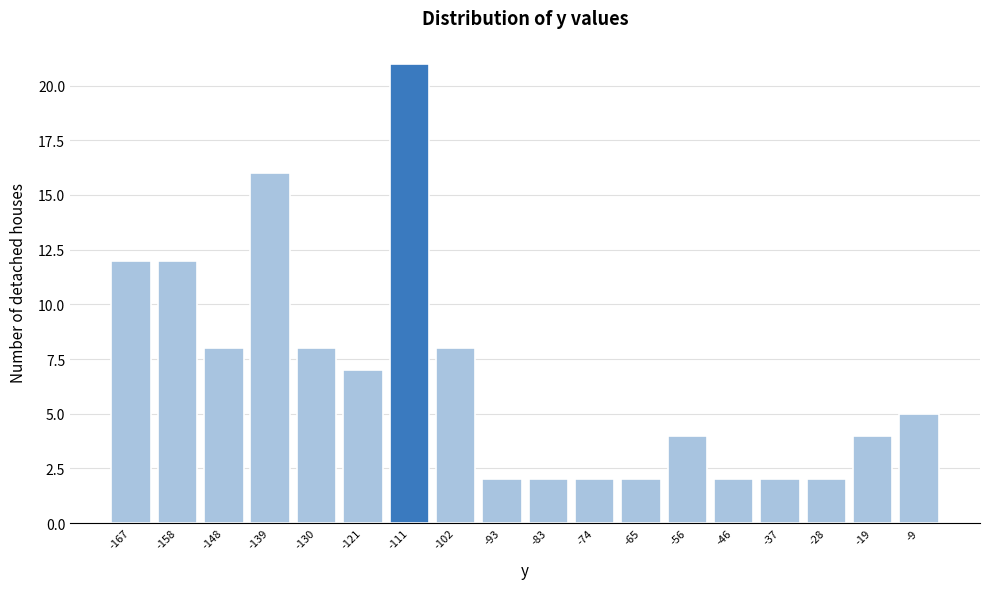

Reading left to right, list all the values displayed in this chart.

12	12	8	16	8	7	21	8	2	2	2	2	4	2	2	2	4	5